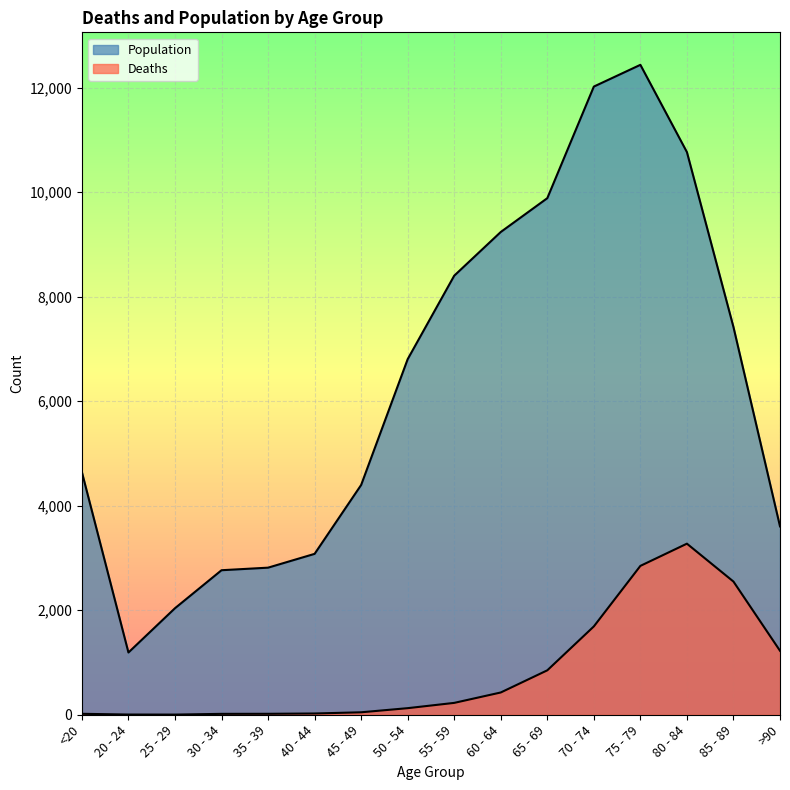

Reading right to left, transcribe all the data shown in this chart.

Deaths: >90=1224	85 - 89=2548	80 - 84=3273	75 - 79=2848	70 - 74=1690	65 - 69=850	60 - 64=426	55 - 59=227	50 - 54=126	45 - 49=47	40 - 44=24	35 - 39=18	30 - 34=17	25 - 29=3	20 - 24=4	<20=18
Population: >90=3604	85 - 89=7417	80 - 84=10764	75 - 79=12434	70 - 74=12018	65 - 69=9883	60 - 64=9236	55 - 59=8400	50 - 54=6803	45 - 49=4396	40 - 44=3078	35 - 39=2814	30 - 34=2765	25 - 29=2038	20 - 24=1191	<20=4641